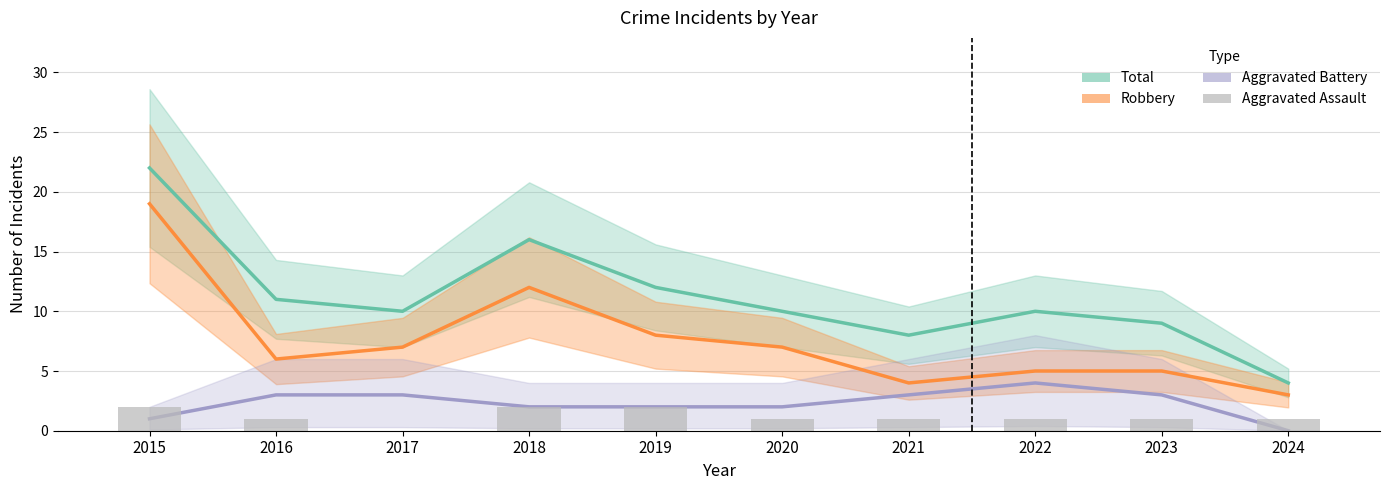

Is the value of Total at 2019 greater than the value of Aggravated Assault at 2020?

Yes